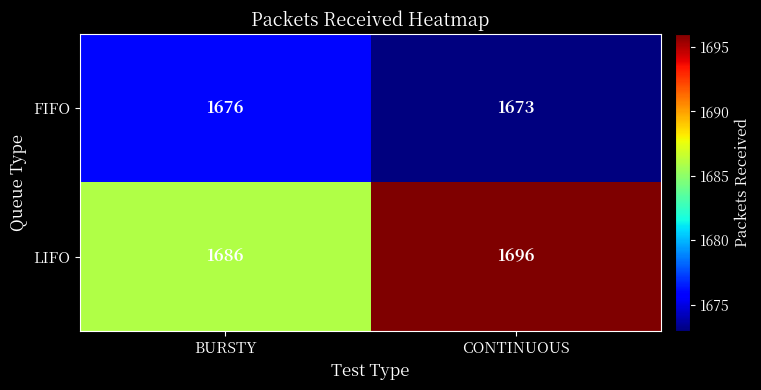

Reading left to right, what are all the values shown in this chart?

FIFO: BURSTY=1676	CONTINUOUS=1673
LIFO: BURSTY=1686	CONTINUOUS=1696